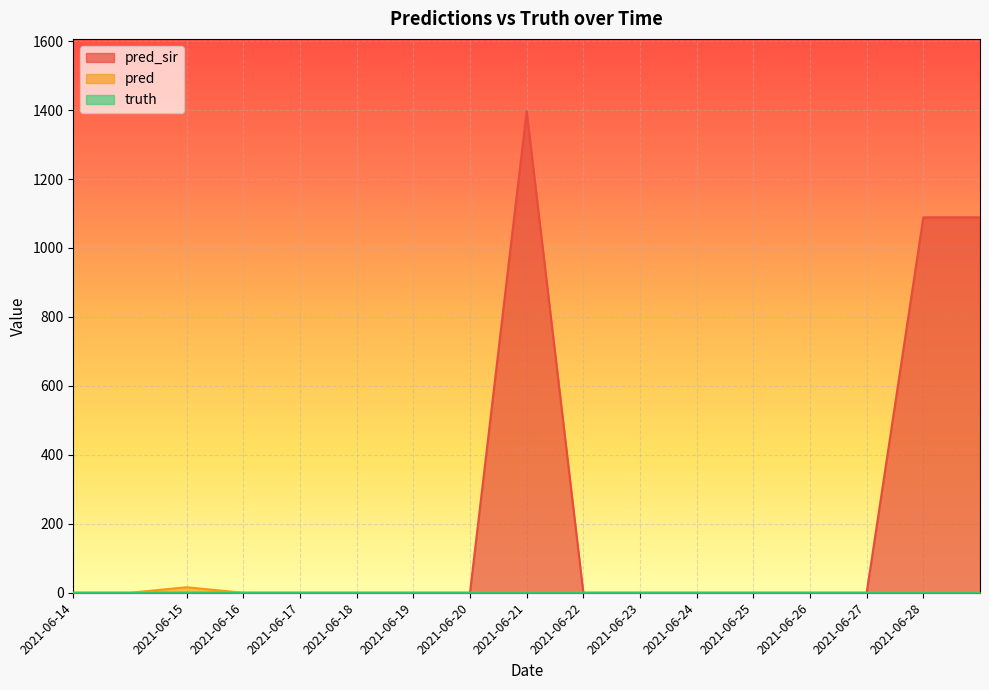

What is the maximum value for pred?

16